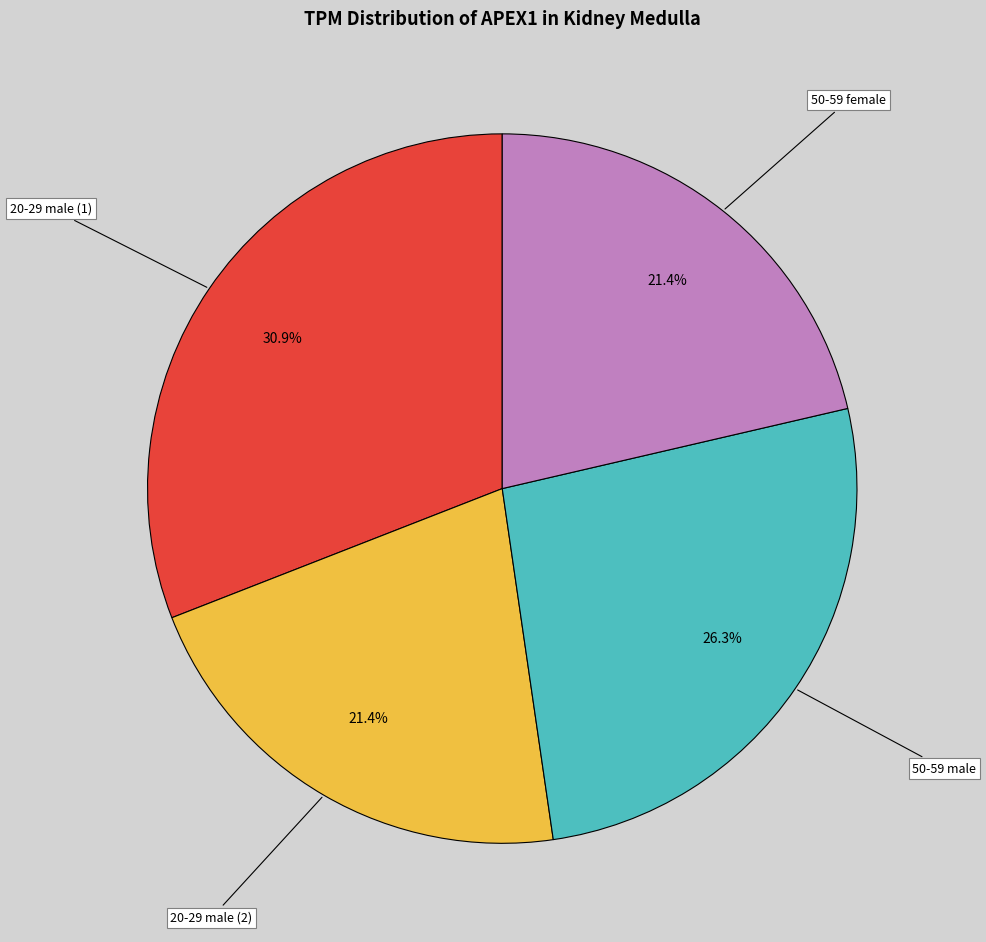

Is it true that 50-59 male is 26% of the pie?

True